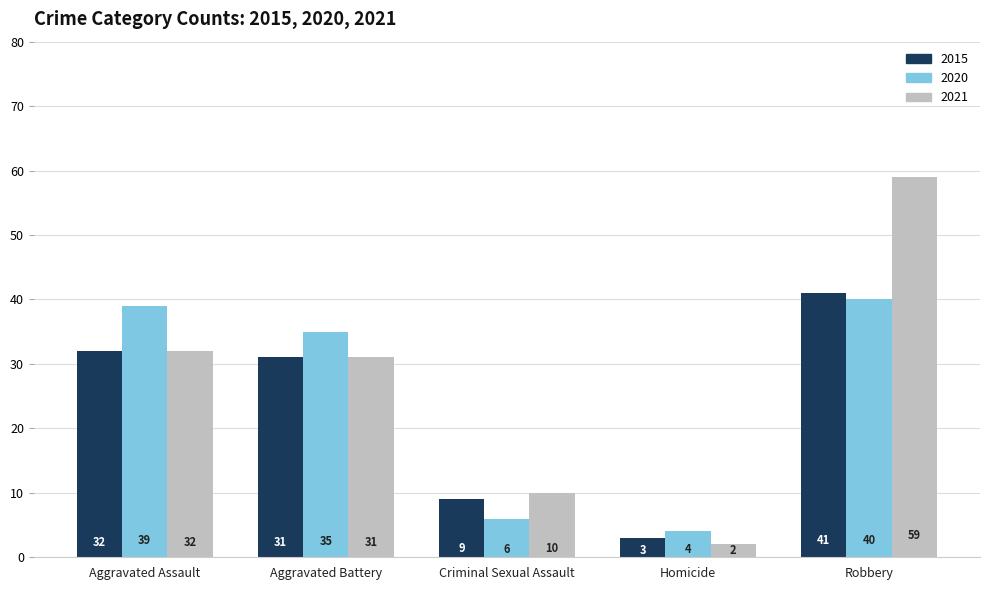

What is the difference between the highest and lowest values at Criminal Sexual Assault?

4